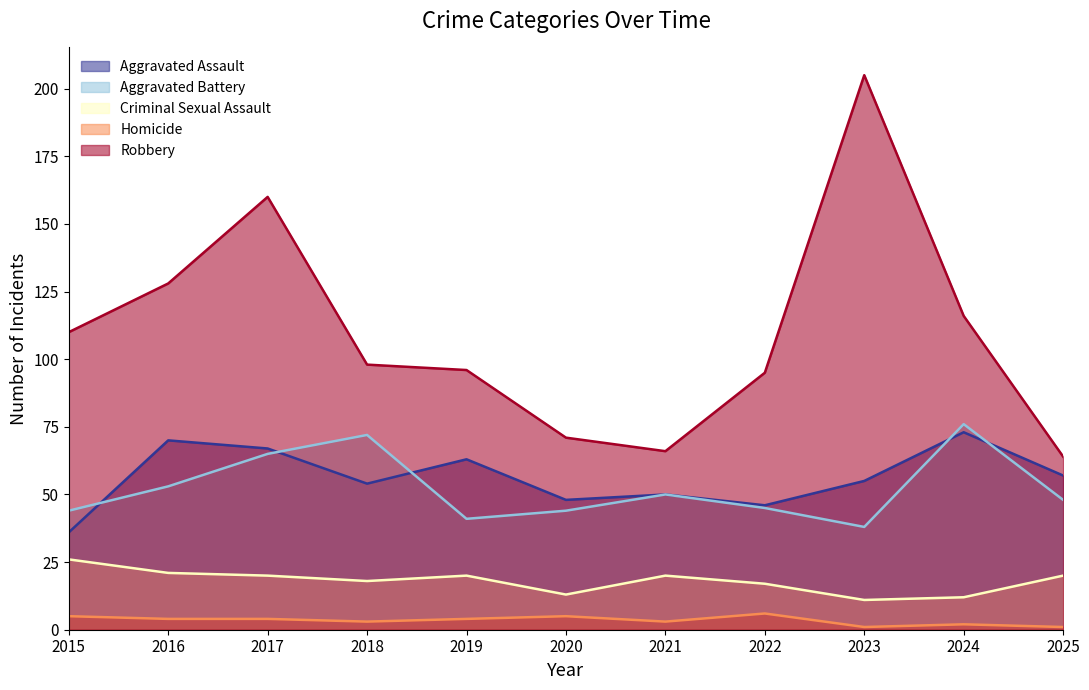

True or false: Criminal Sexual Assault and Aggravated Battery intersect in this chart.

False